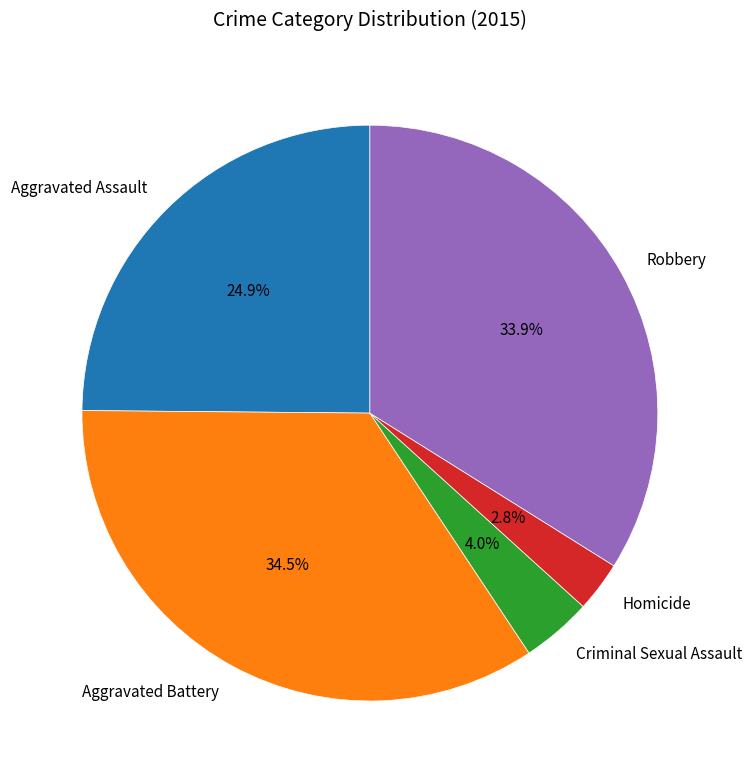

True or false: Aggravated Battery accounts for 20% of the total.

False